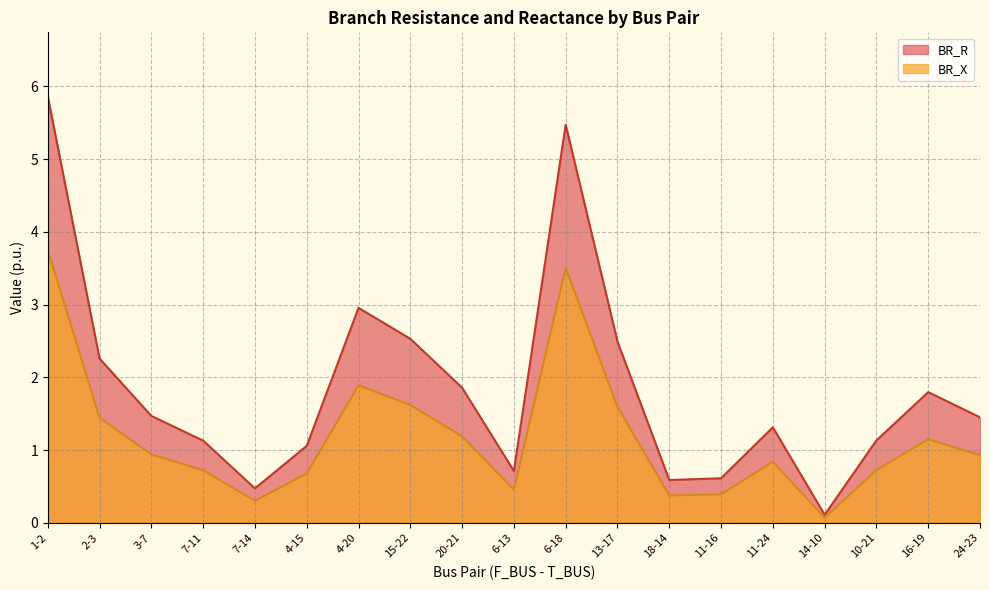

True or false: BR_R and BR_X cross at least once.

False